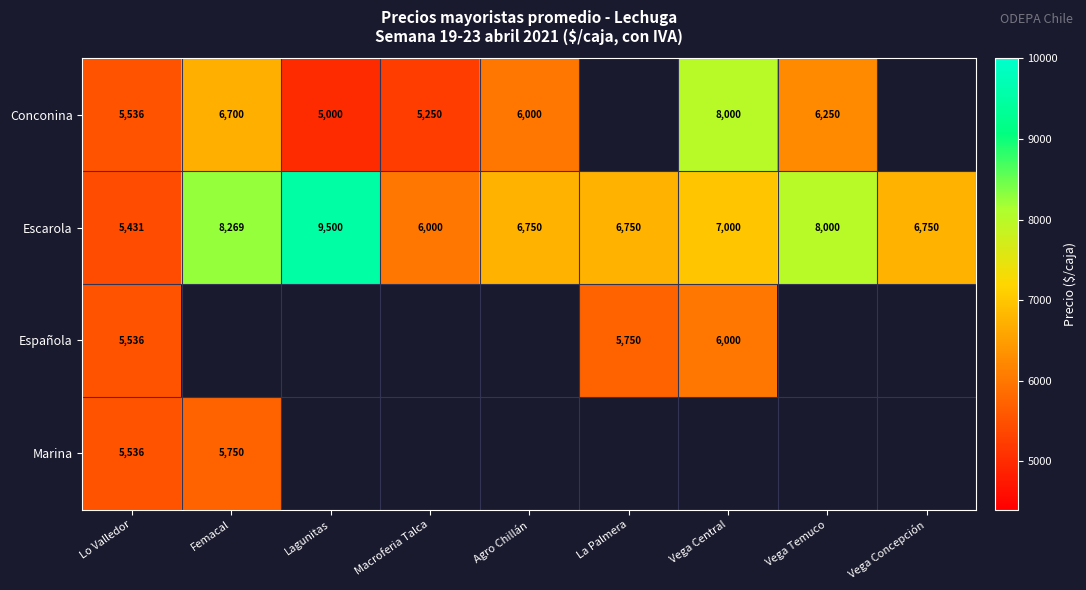

Is it true that Marina equals 5750 at Femacal?

True